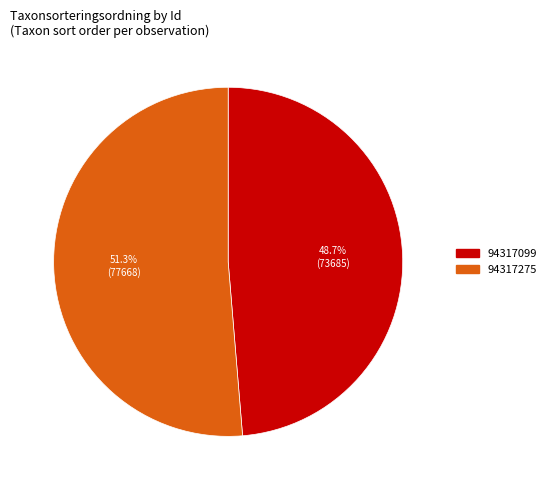

Does any single category account for the majority?

Yes